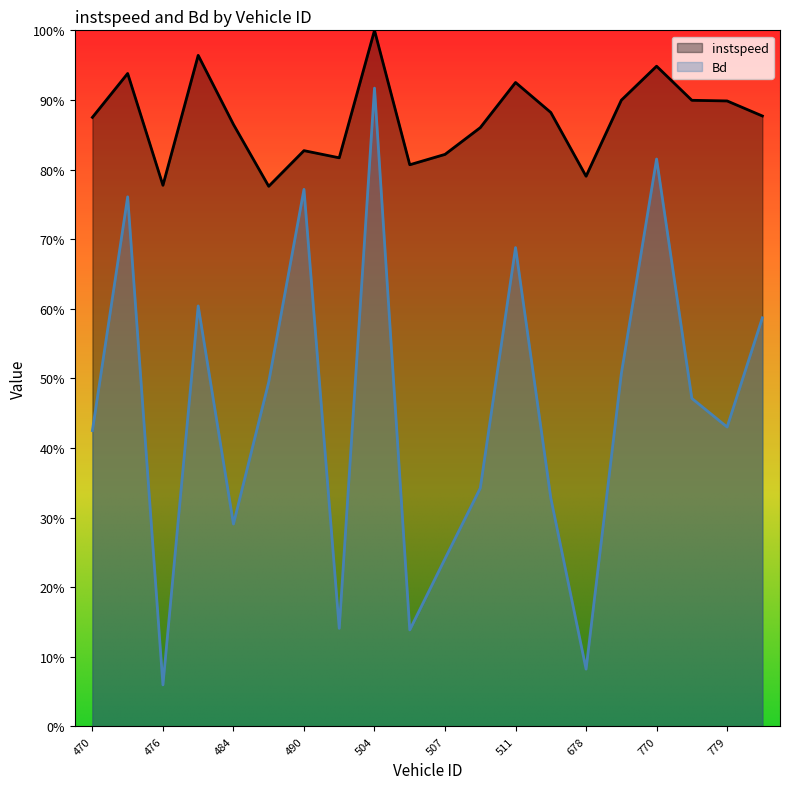

Which has a higher value, 771 or 471?

471